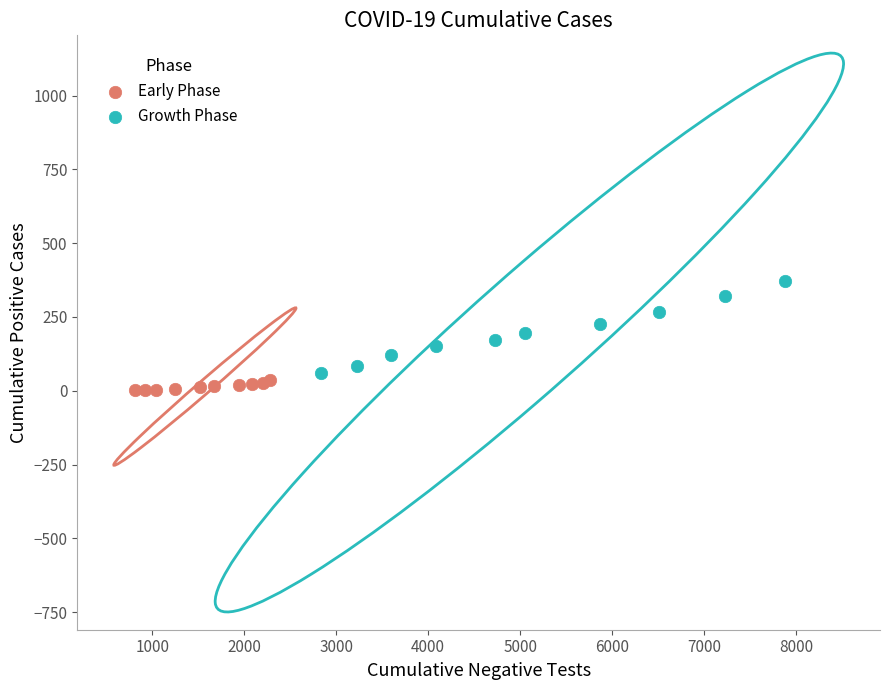

Which series reaches the maximum Y coordinate?

Growth Phase